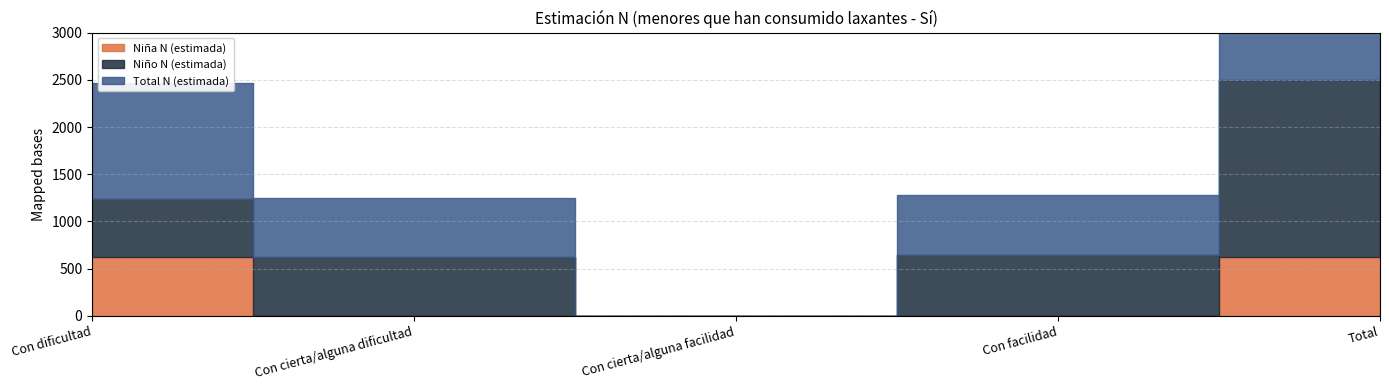

Which series has the largest total across all categories?

Total N (estimada)